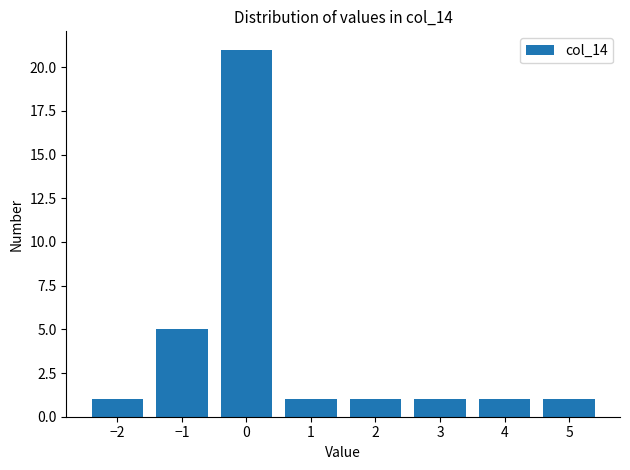

Reading right to left, list all the values displayed in this chart.

1	1	1	1	1	21	5	1